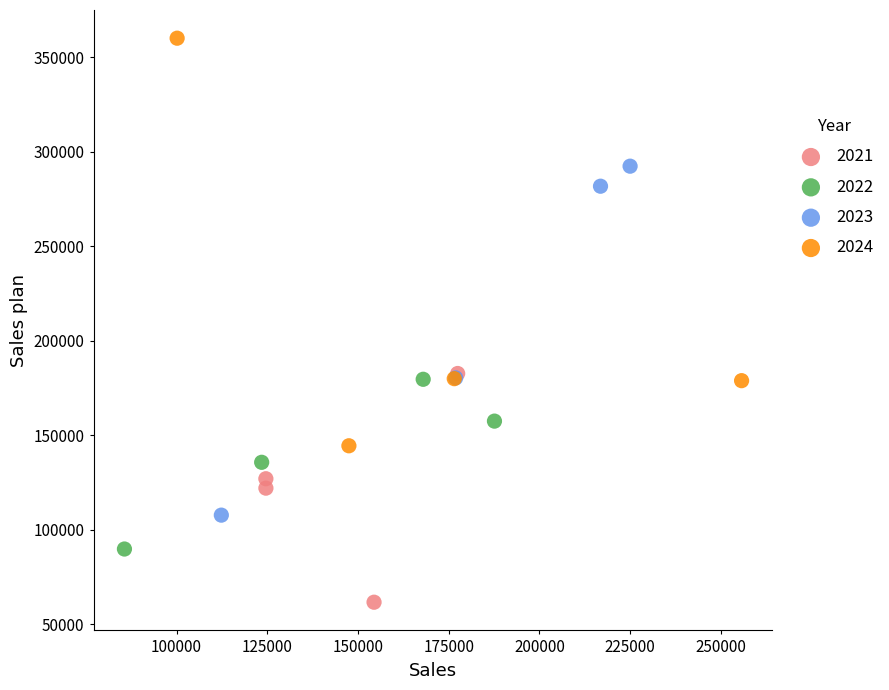

Which series reaches the minimum Y coordinate?

2021